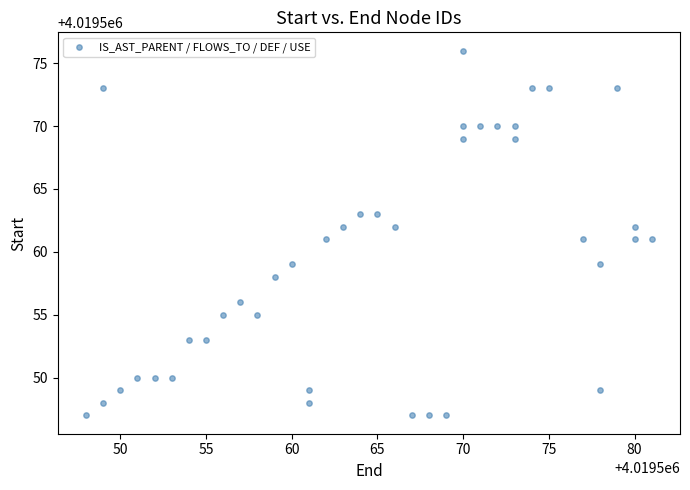

What is the range of Y values (max minus min)?

29